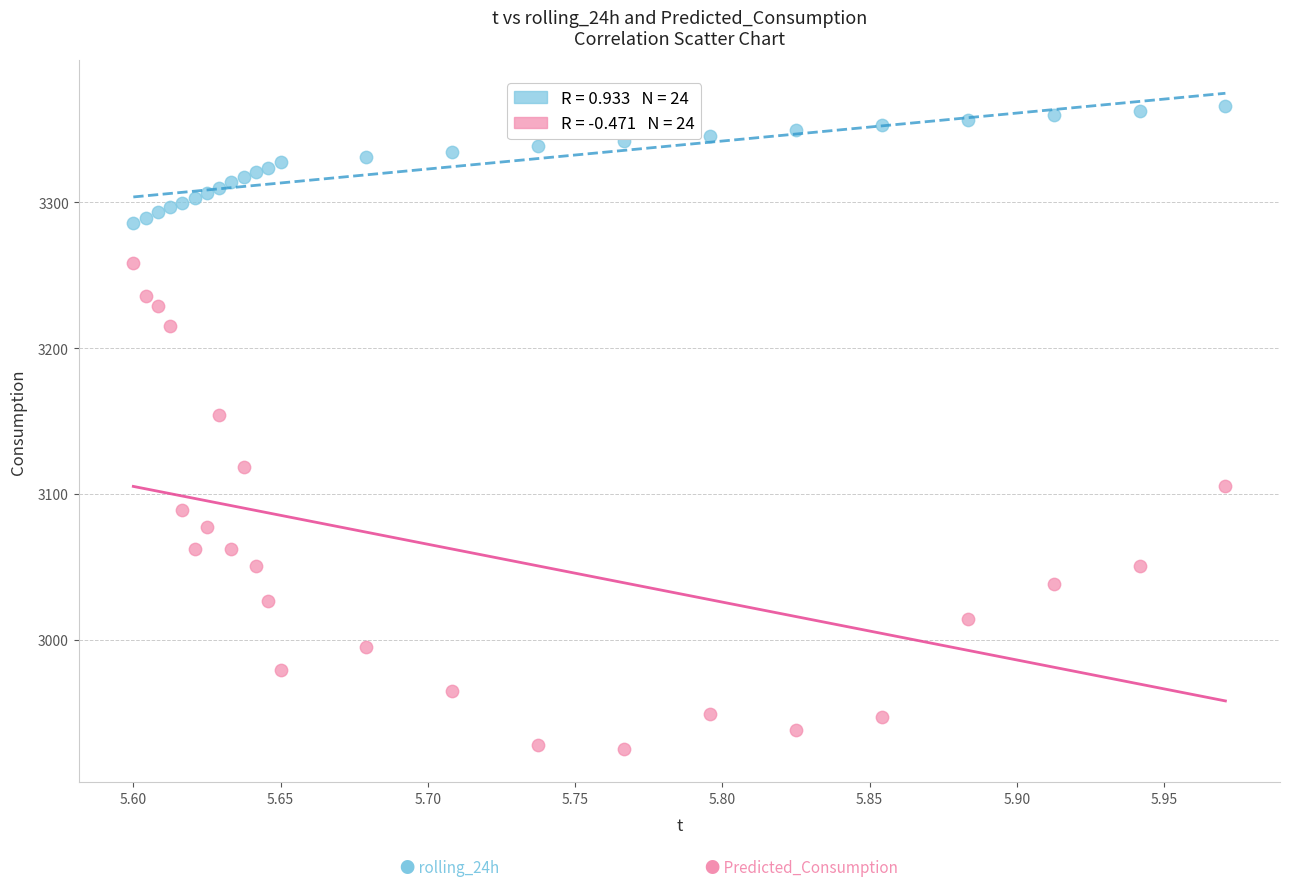

Across all series, what Y value is closest to 3145?

3154.1